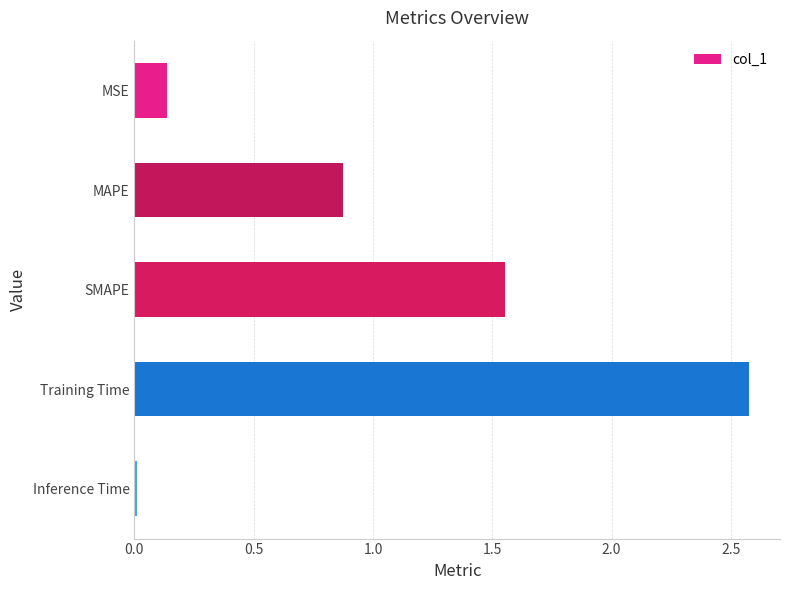

Are the bars grouped side by side (vs. stacked)?

No